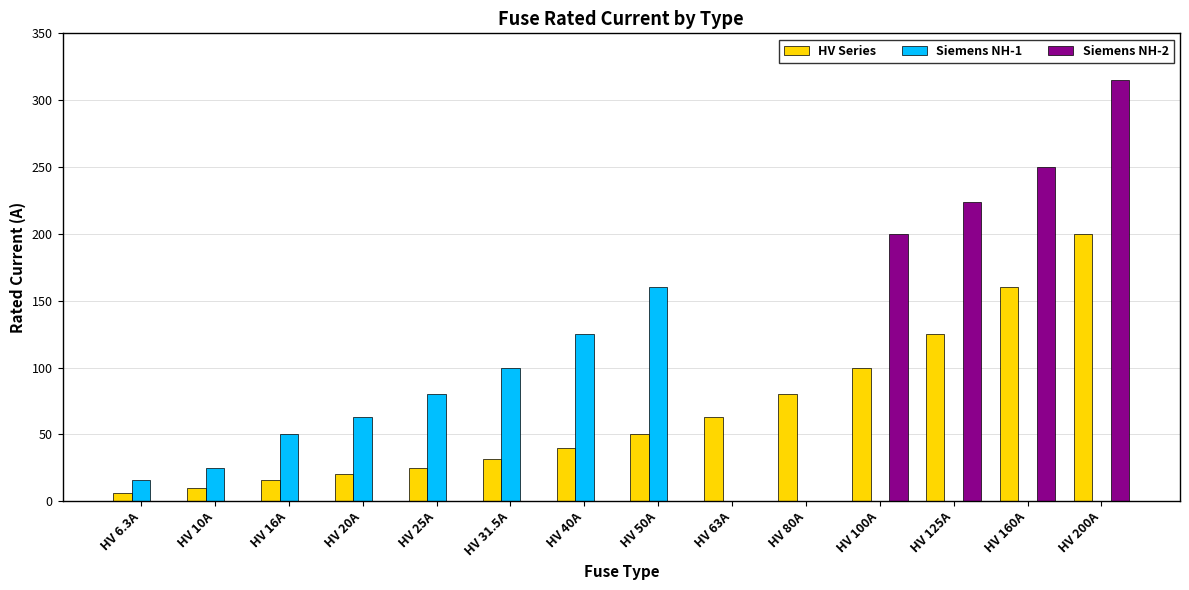

The value of Siemens NH-1 at HV 100A is 73.0. True or false?

False